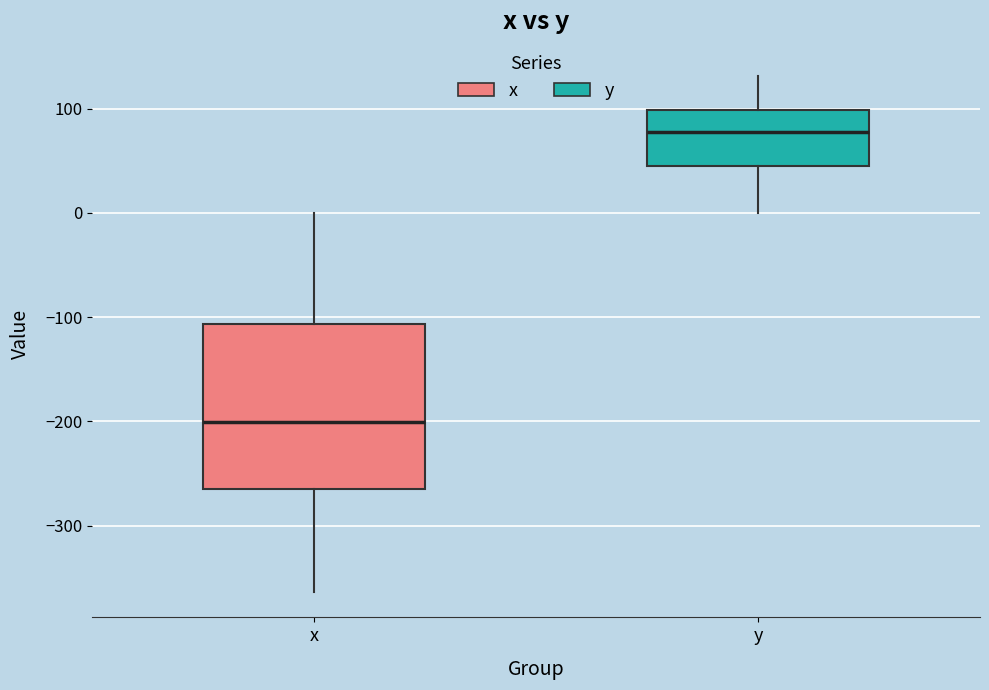

Reading left to right, transcribe this box plot: for each box, give where its median line is, the range the box spans, and where its two whiskers end, as read against the y-axis. The values are not printed on the chart, so give them approximately, as read against the axis.

x: median -200, box -270 to -110, whiskers -360 to 0
y: median 80, box 40 to 100, whiskers 0 to 130